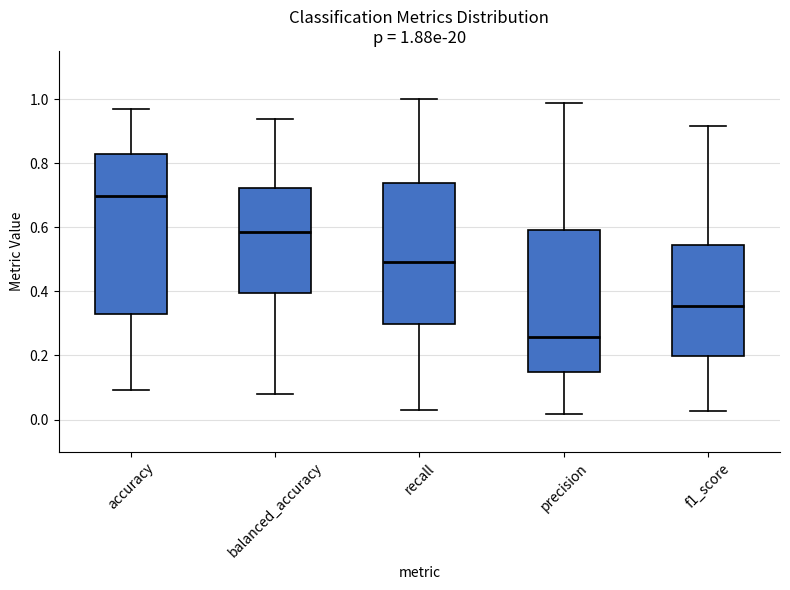

Which box has the highest median line?

accuracy